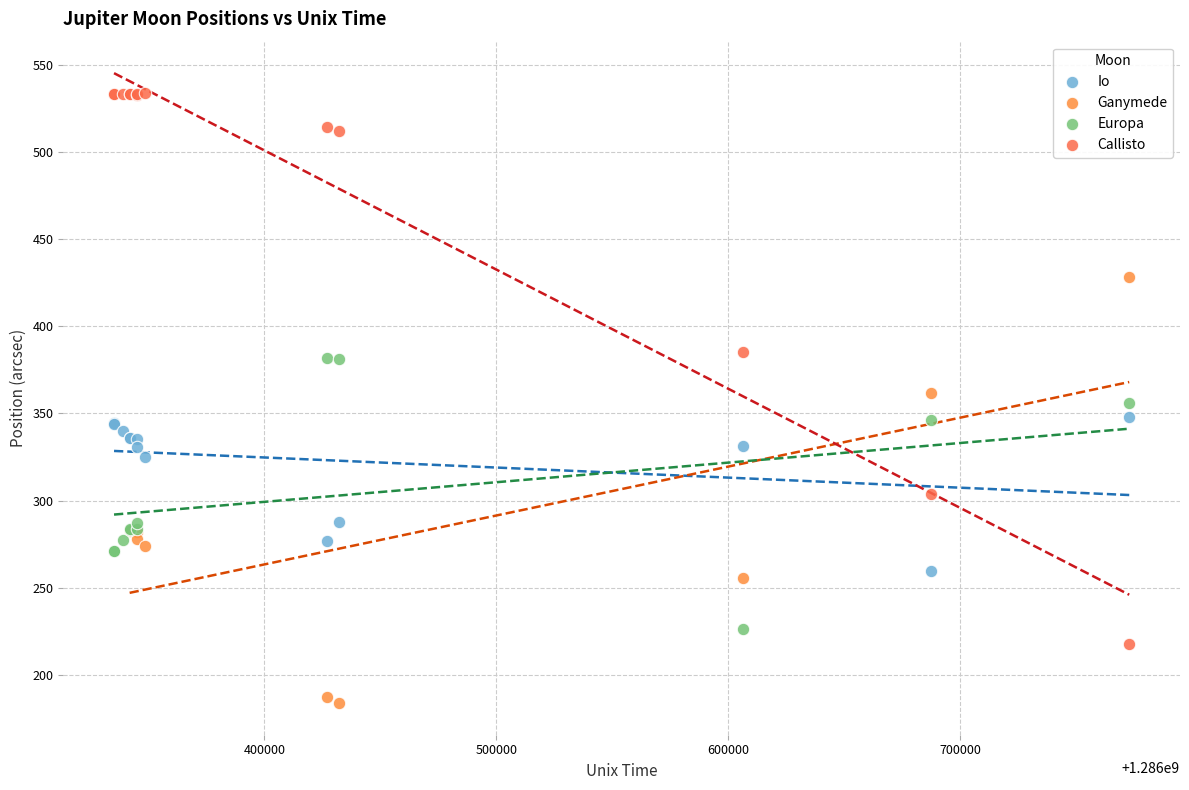

Which series has the widest spread of Y values?

Callisto